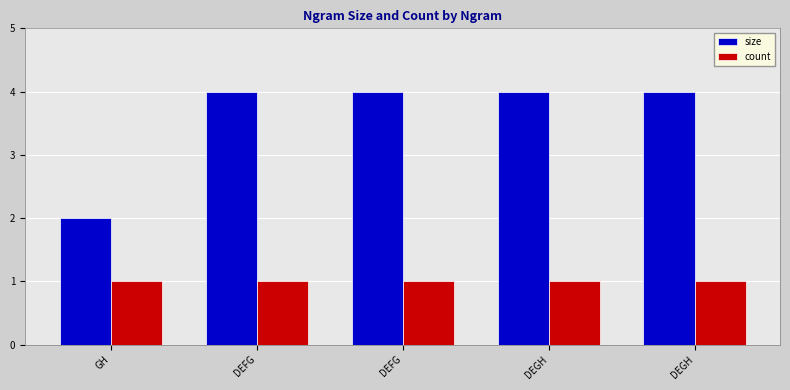

Count the number of data series in this chart.

2